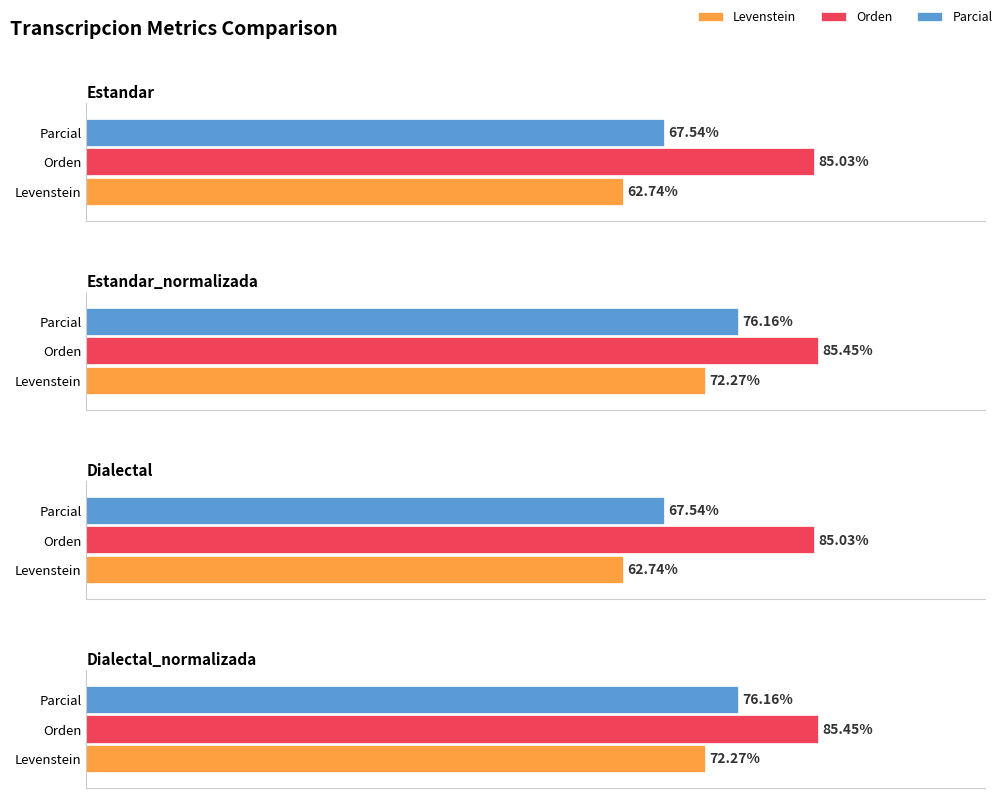

What is the difference between the highest and lowest values at Estandar?

22.3